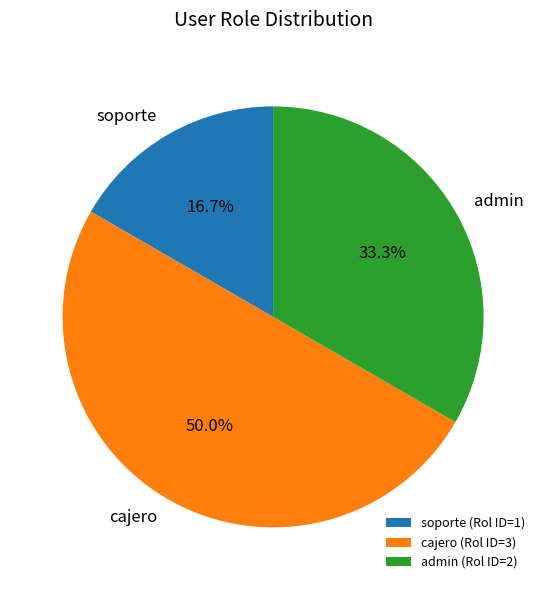

What percentage do soporte and admin together represent?

50.0%